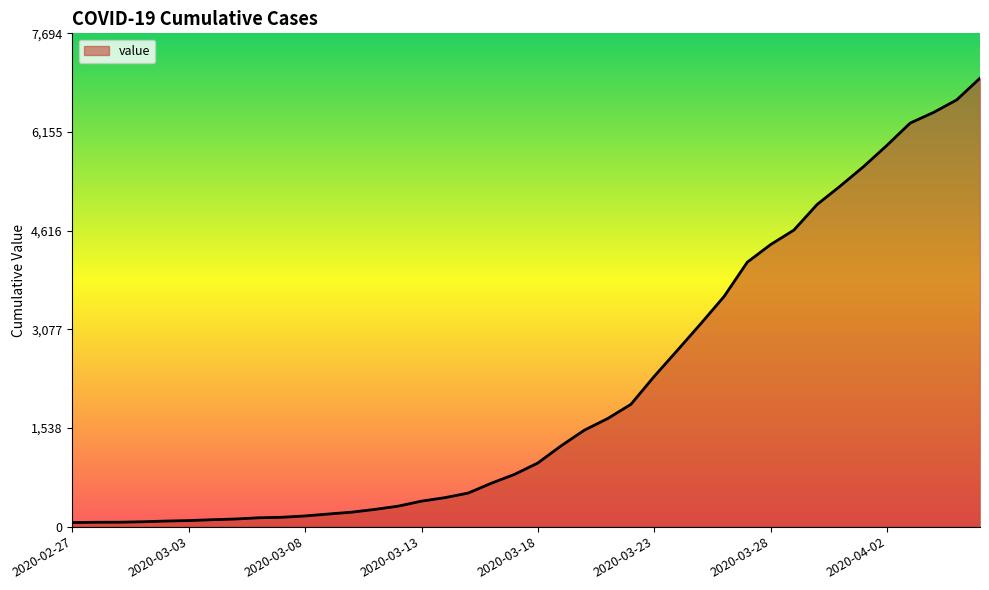

What is the difference between the maximum and second lowest values?

6927